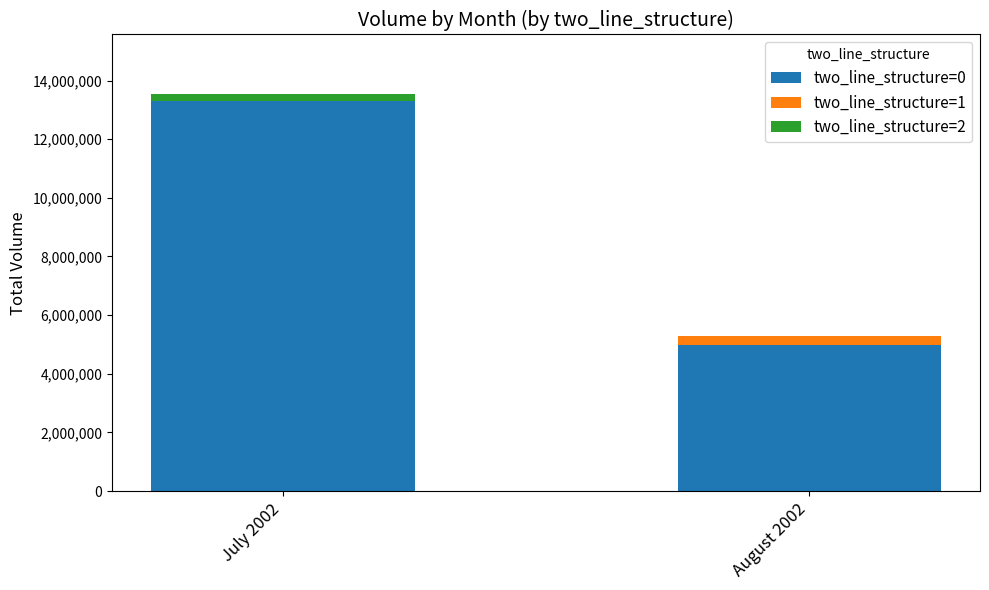

The value of two_line_structure=0 at August 2002 is 2282414. True or false?

False